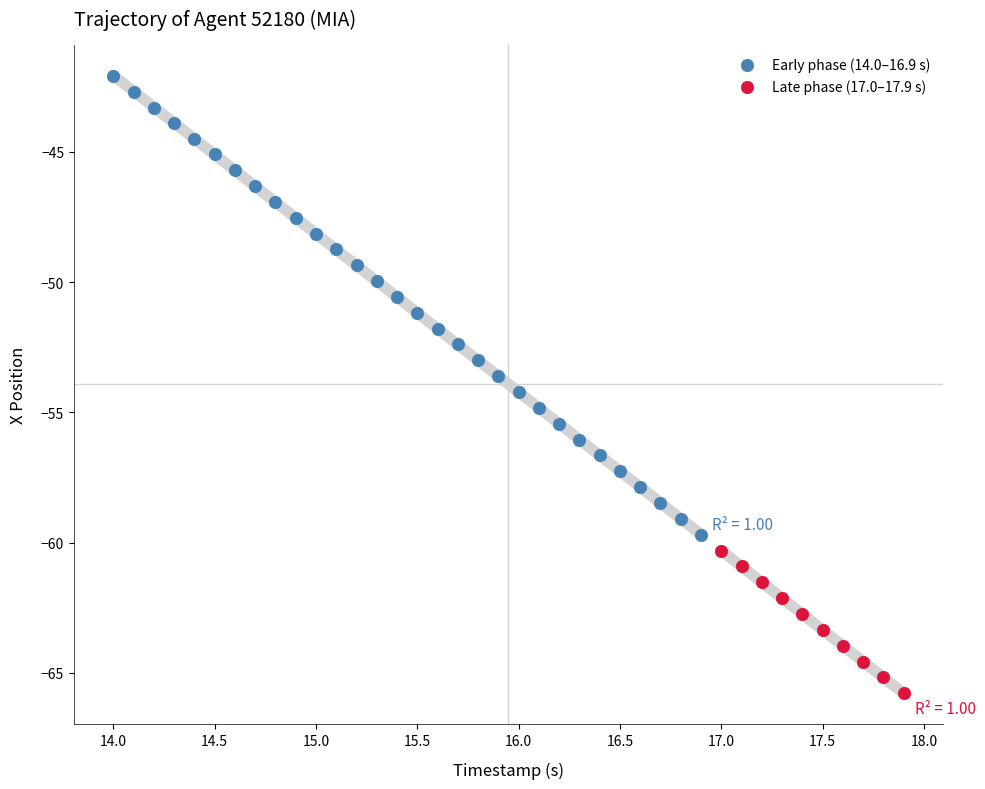

Which series reaches the maximum Y coordinate?

Early phase (14.0–16.9 s)